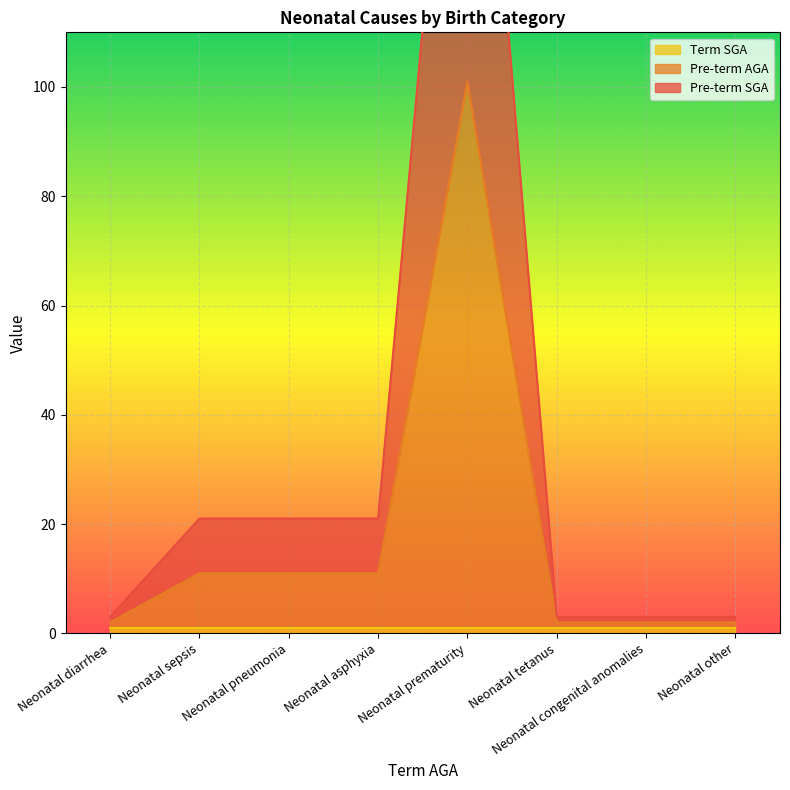

True or false: Pre-term SGA has a value of 12 at Neonatal sepsis.

False